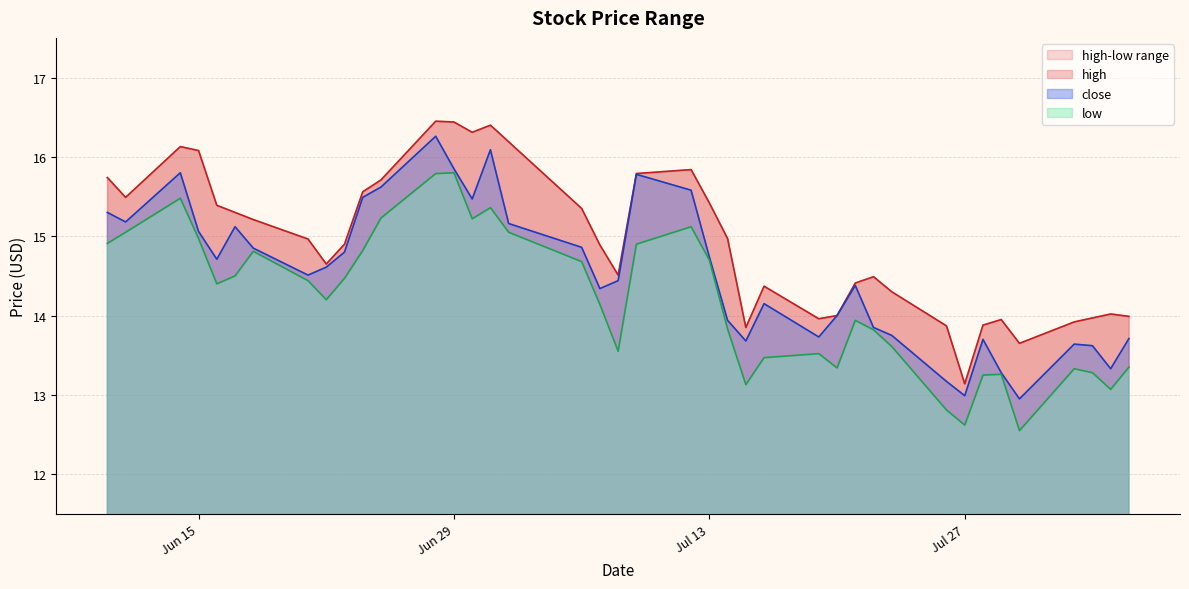

What is the sum of all low values?

567.8